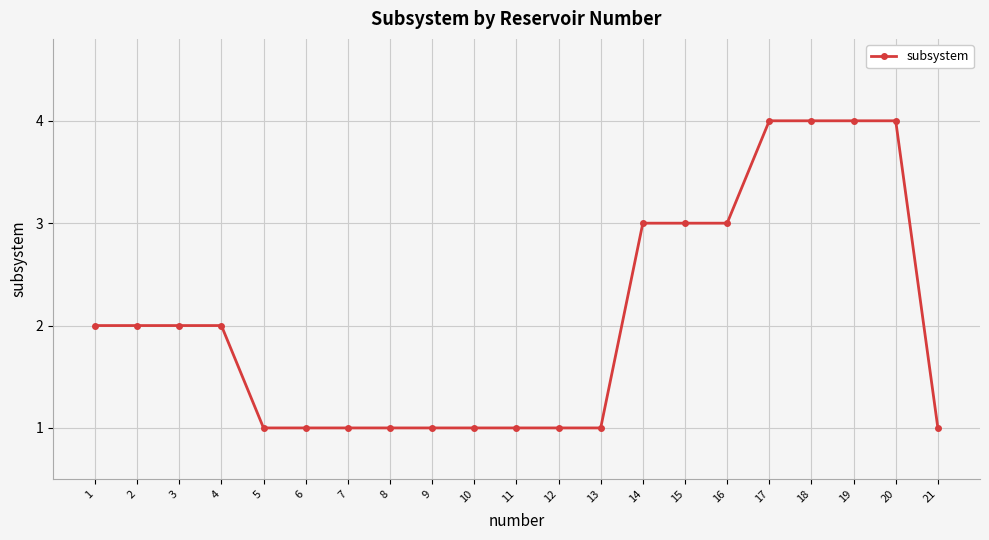

Does the chart display data point markers on the line(s)?

Yes